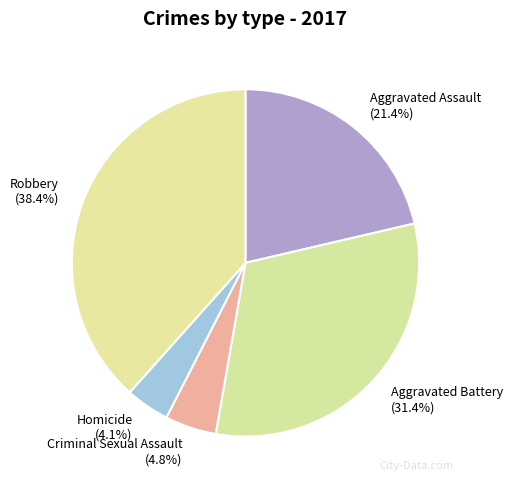

The Aggravated Battery slice represents 31% of the pie. True or false?

True